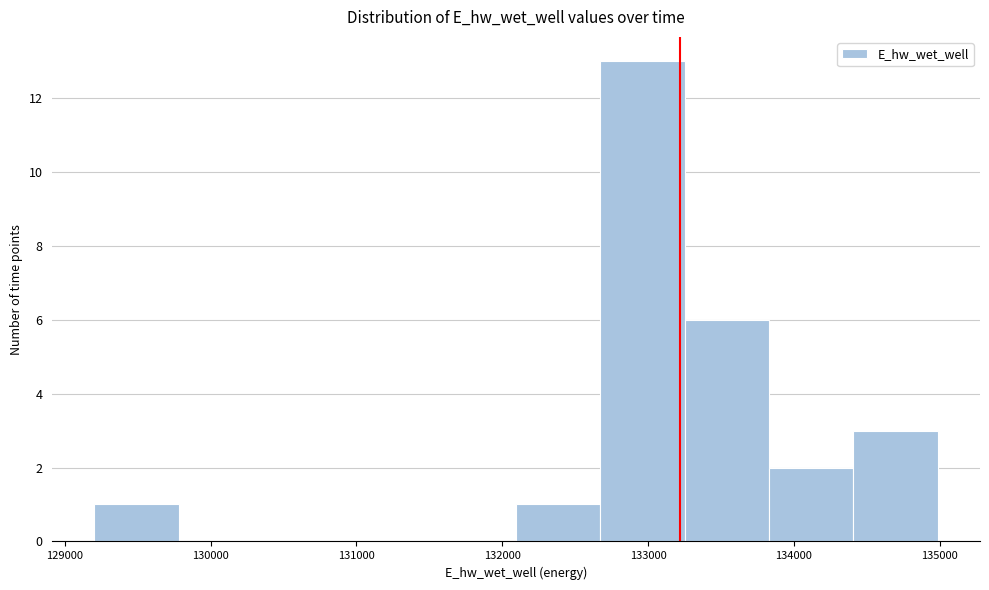

Reading left to right, transcribe this chart: for each bar, give the range it covers on the x-axis and its height. Neither the bar edges nor the heights are printed on the chart, so give them approximately, as read against the axes.

129200 to 129800: 1
129800 to 130400: 0
130400 to 130900: 0
130900 to 131500: 0
131500 to 132100: 0
132100 to 132700: 1
132700 to 133300: 13
133300 to 133800: 6
133800 to 134400: 2
134400 to 135000: 3